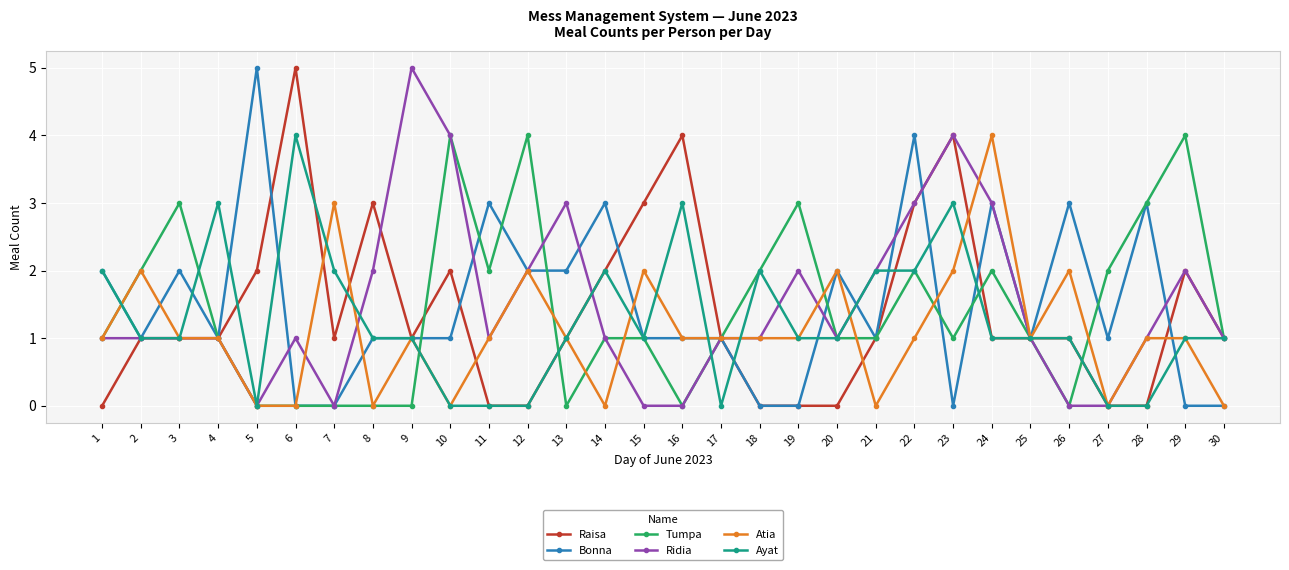

Between 8 and 12, which series saw the biggest shift?

Tumpa